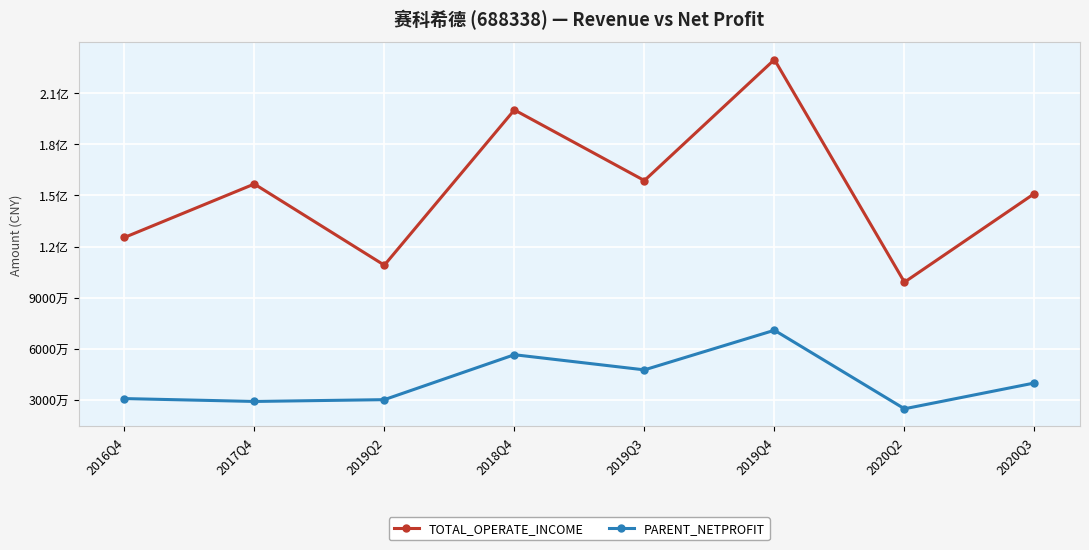

What is the difference between the maximum and minimum values in the TOTAL_OPERATE_INCOME series?

130374049.4